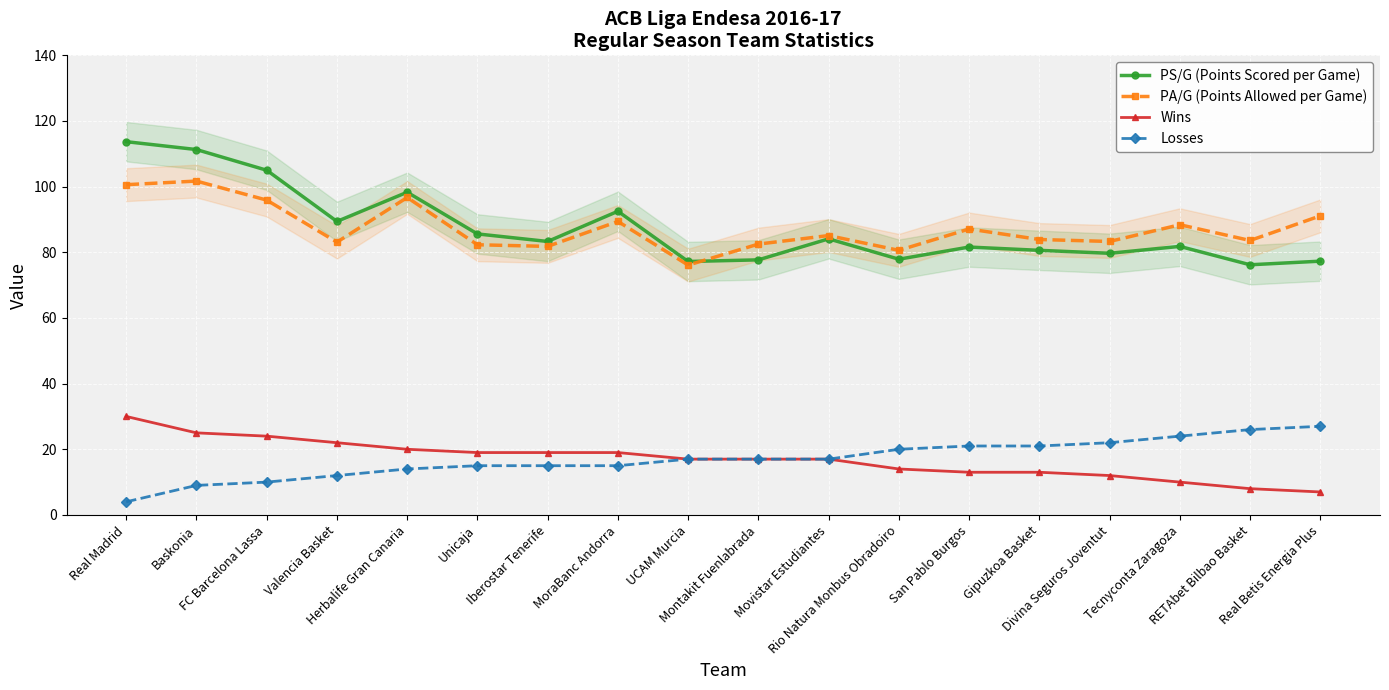

Which series has the largest range (max minus min)?

PS/G (Points Scored per Game)